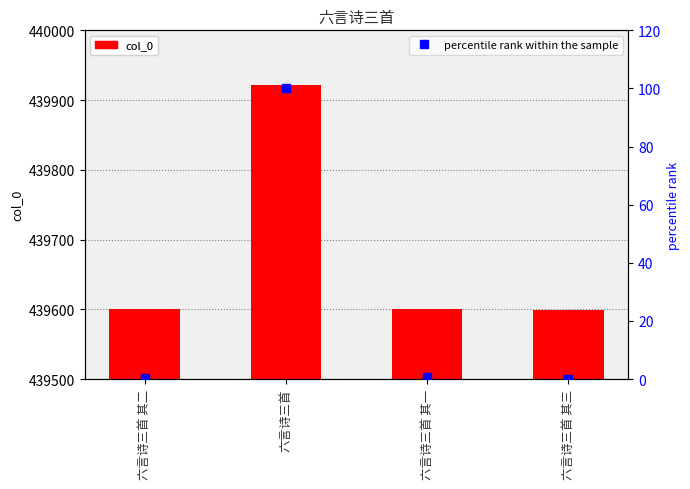

Which series has the largest Y range (max minus min)?

col_0